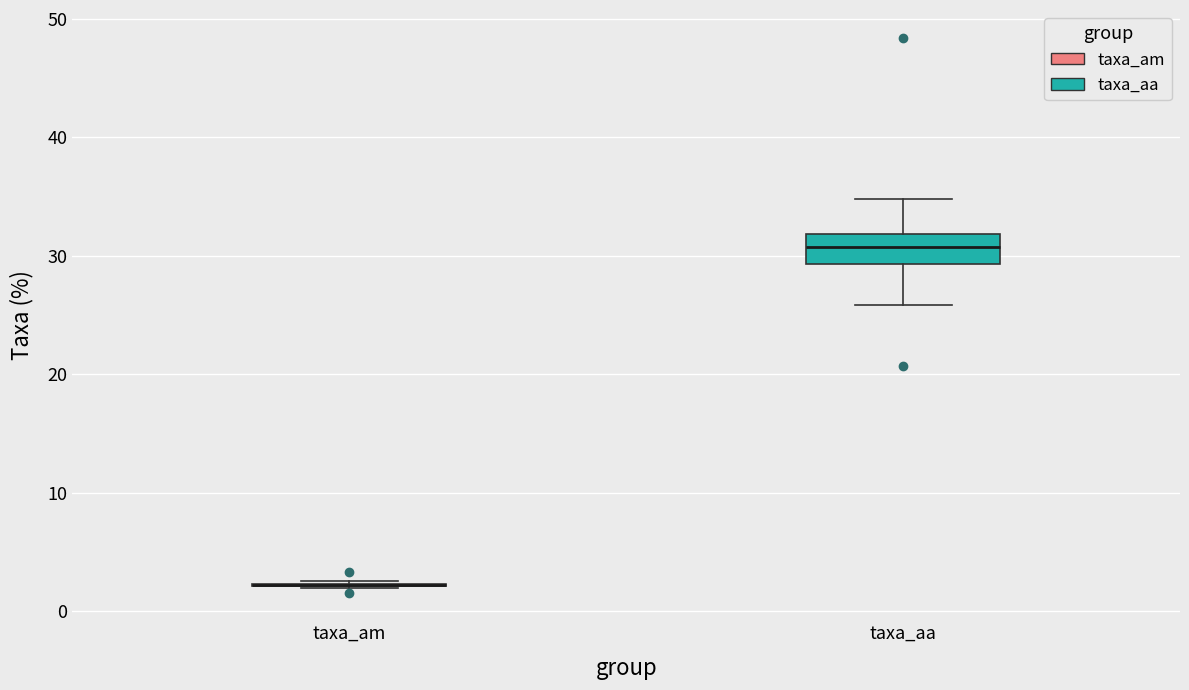

Comparing the boxes themselves (not the whiskers), which one is the tallest?

taxa_aa